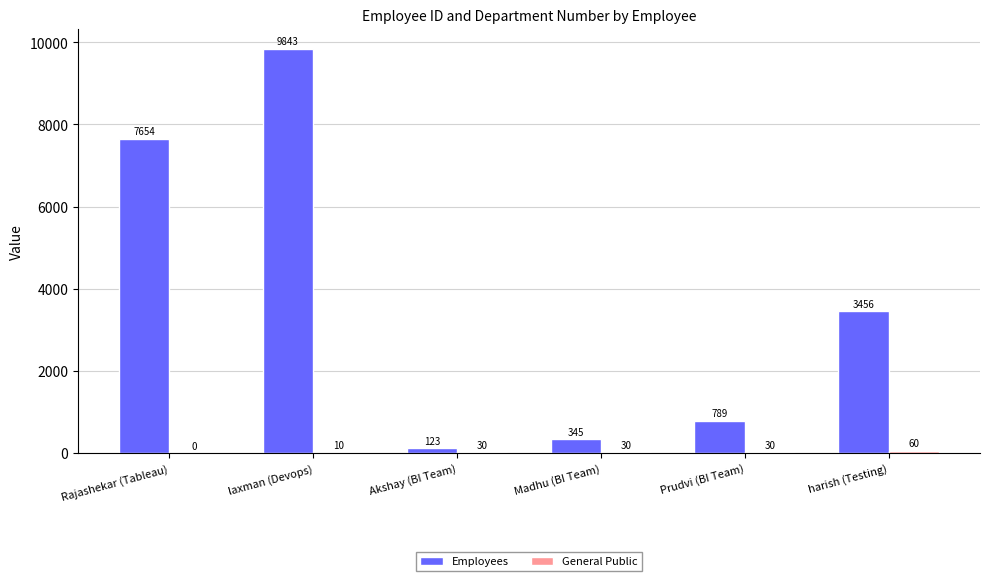

The Employees series shows 789 at Prudvi (BI Team). True or false?

True